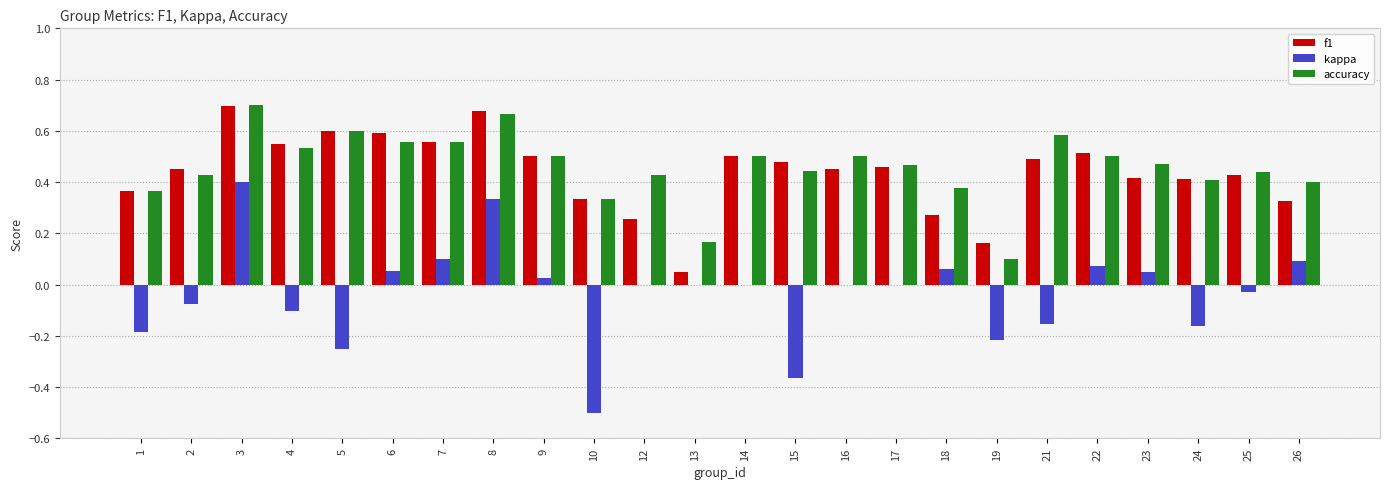

Is the value of f1 at 19 greater than the value of kappa at 25?

Yes